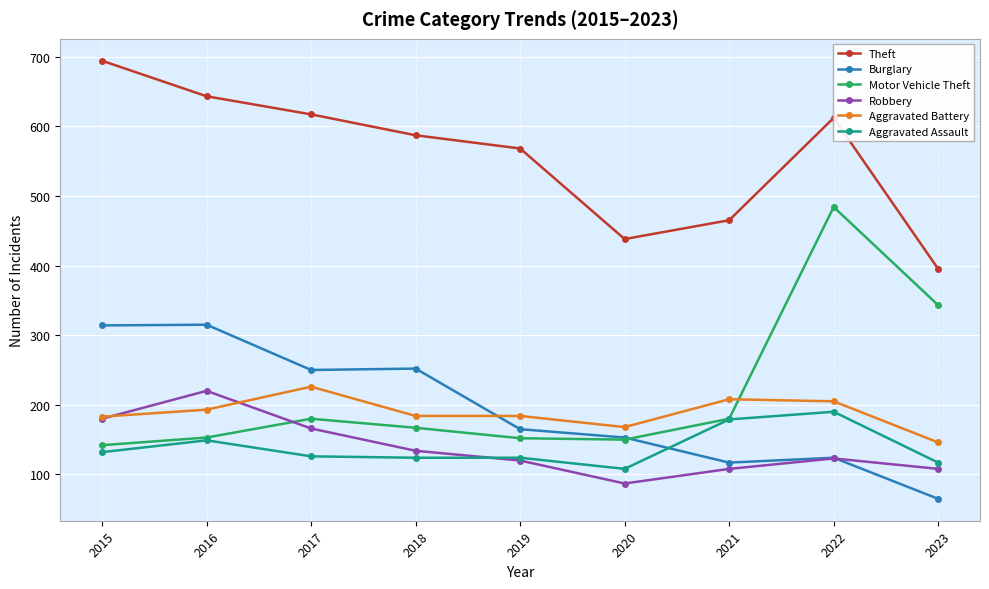

After their last crossing, which series has the higher values: Motor Vehicle Theft or Burglary?

Motor Vehicle Theft